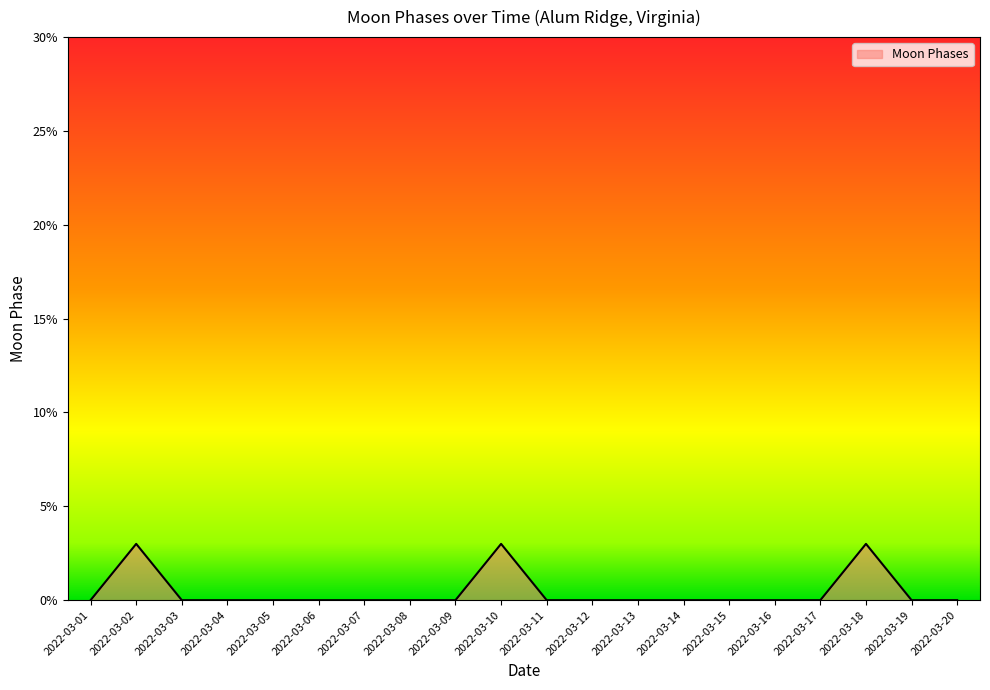

What is the change in value from 2022-03-10 to 2022-03-12?

-3